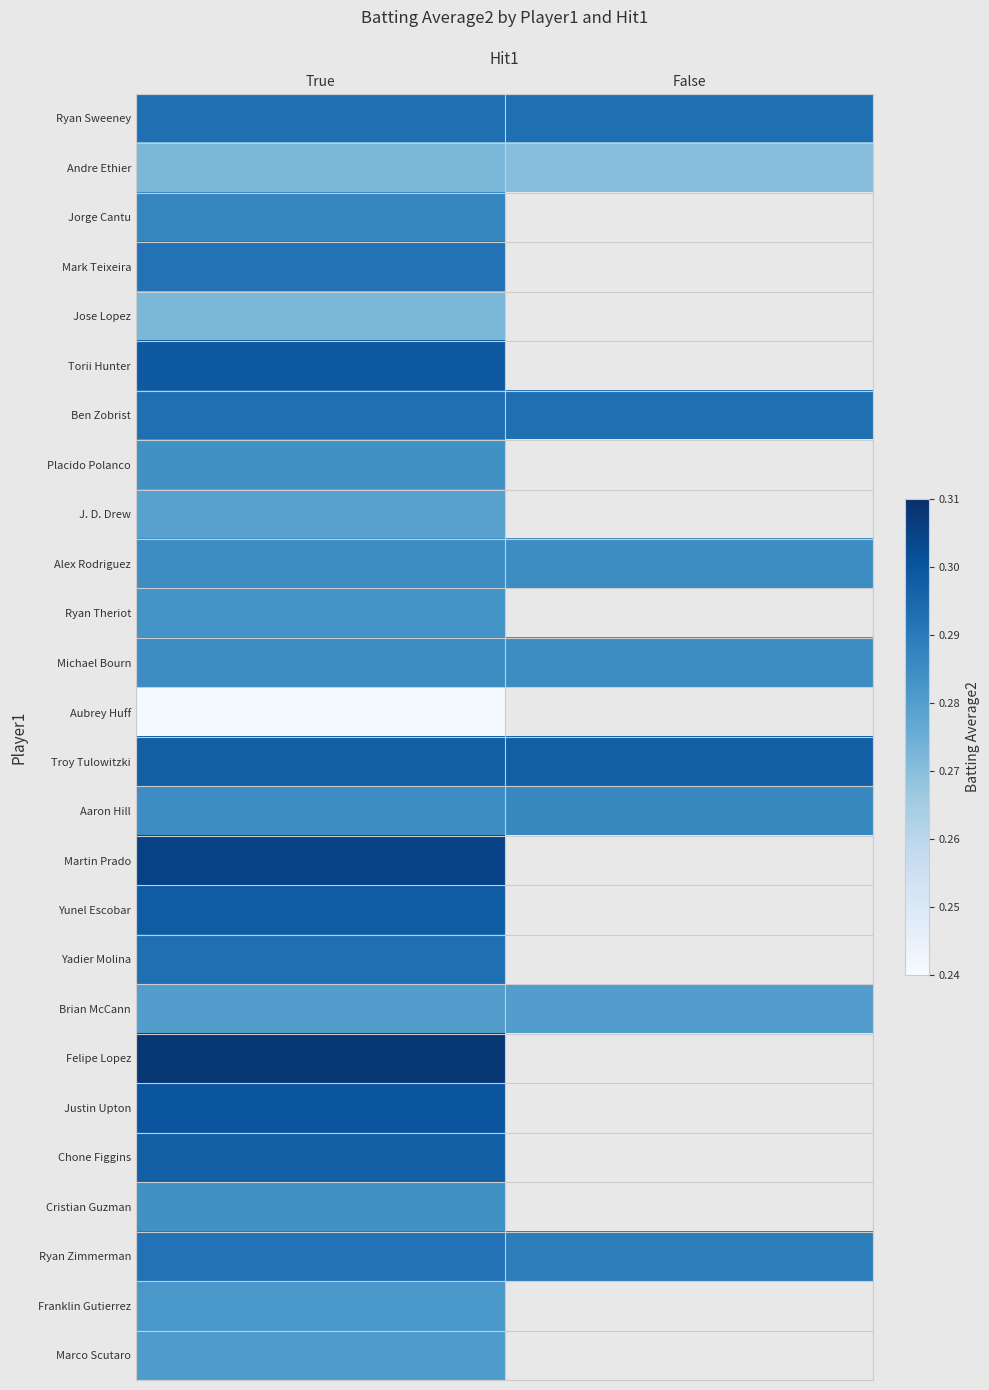

Which category has the lowest value in the Justin Upton series?

True